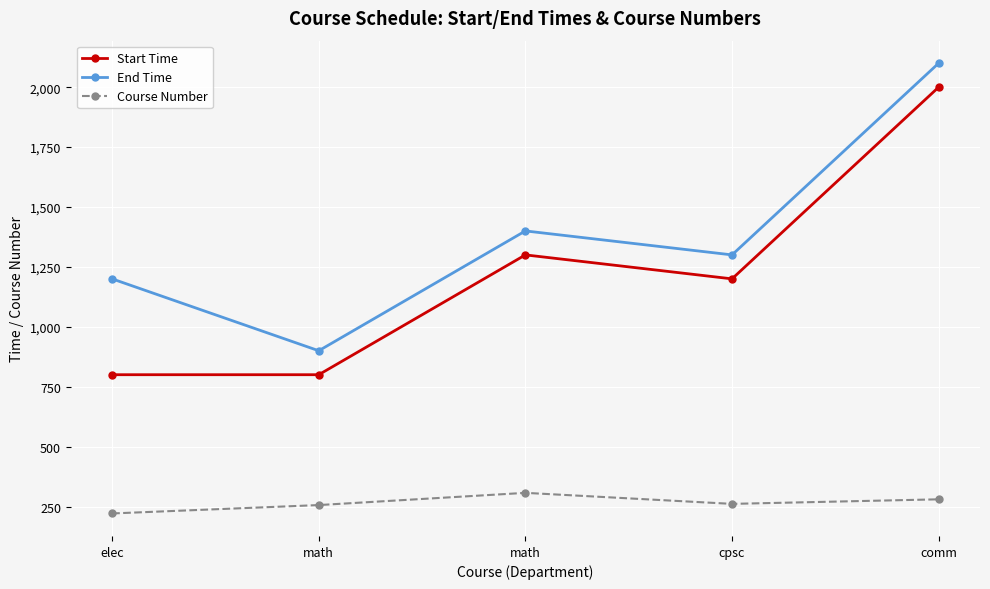

What is the difference between the second highest and minimum values in the Start Time series?

500